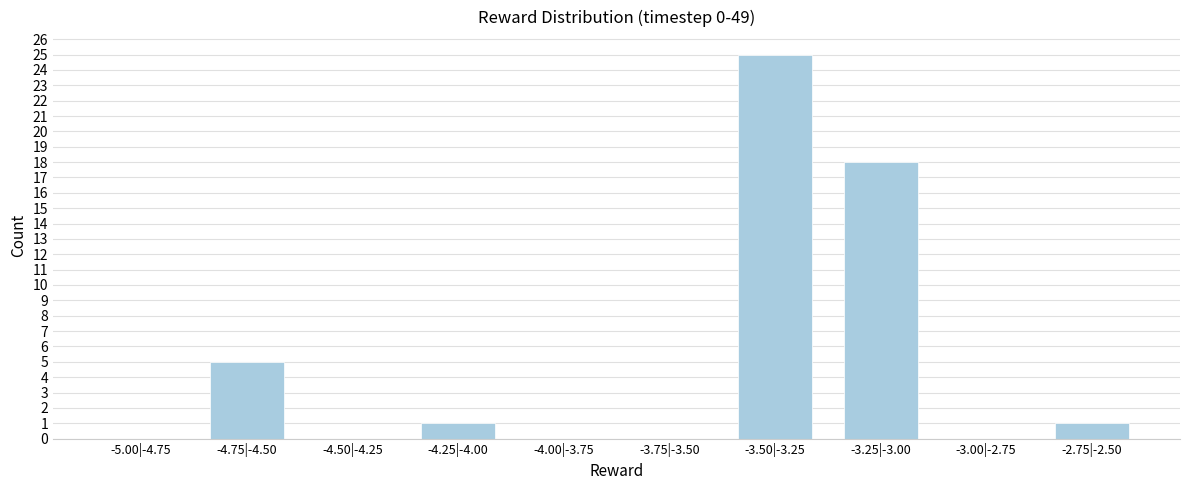

Reading left to right, extract all data points from this chart.

-5.00|-4.75=0	-4.75|-4.50=5	-4.50|-4.25=0	-4.25|-4.00=1	-4.00|-3.75=0	-3.75|-3.50=0	-3.50|-3.25=25	-3.25|-3.00=18	-3.00|-2.75=0	-2.75|-2.50=1